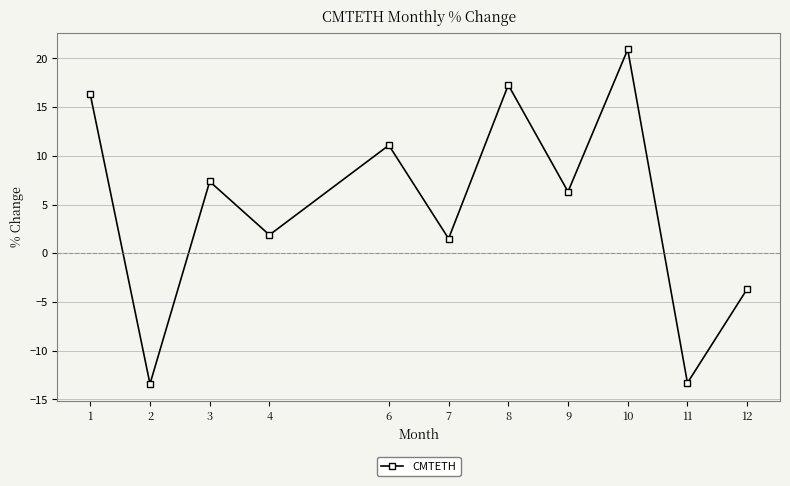

What is the change in value from 8 to 10?

+3.6